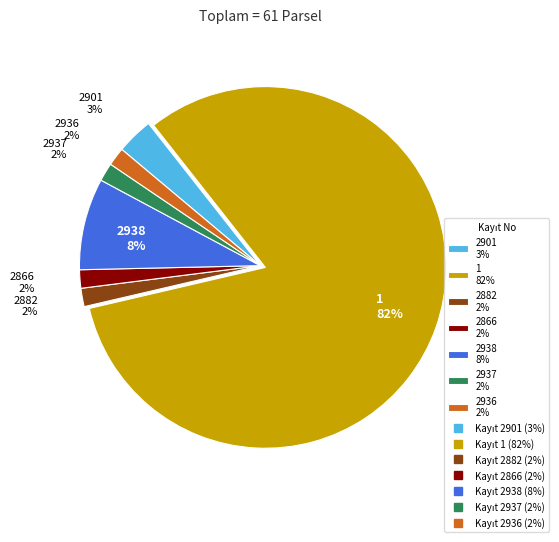

To the nearest percent, what is the average slice percentage?

14%